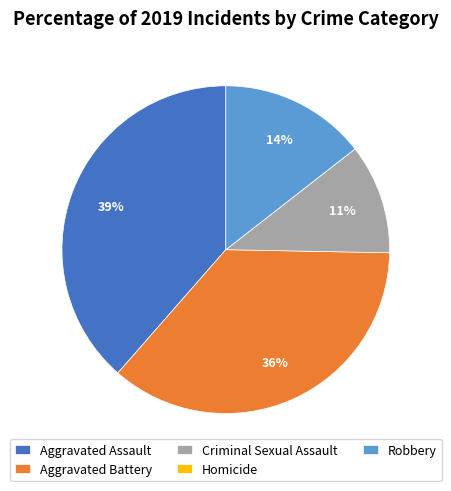

Which has a higher value, Robbery or Aggravated Battery?

Aggravated Battery